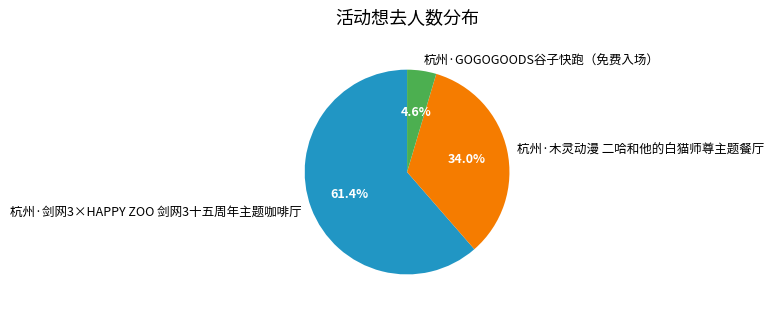

Is it true that 杭州·木灵动漫 二哈和他的白猫师尊主题餐厅 is 24% of the pie?

False